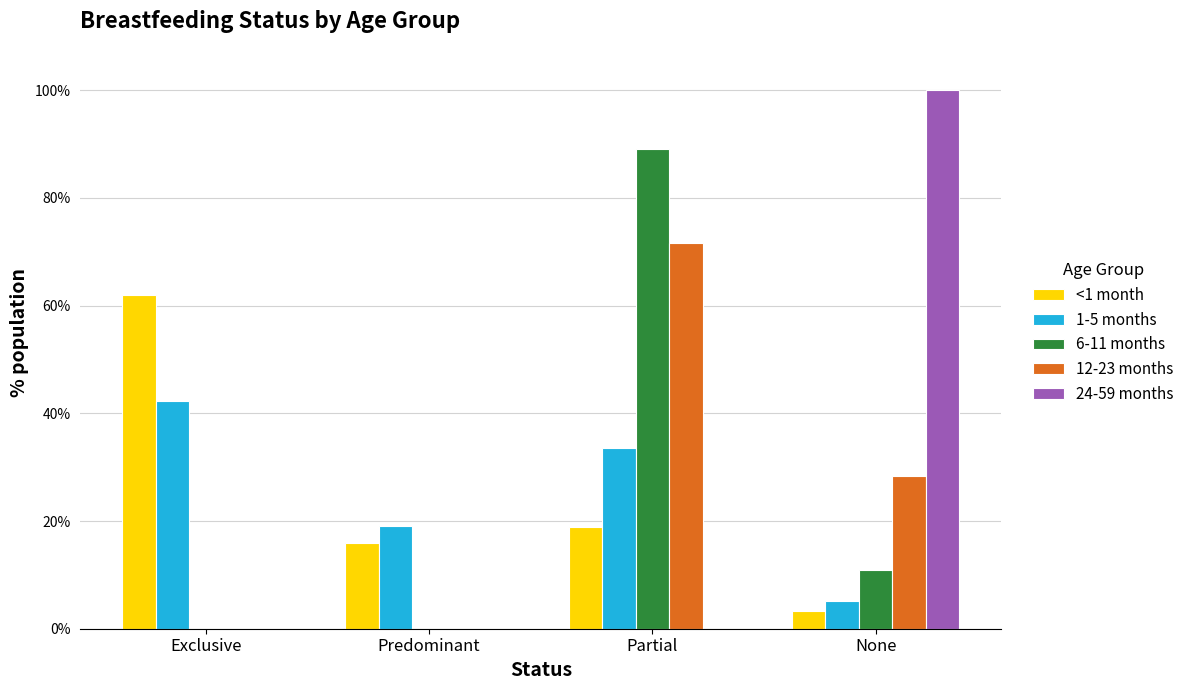

Count the 6-11 months values in the range 0 to 1.

4